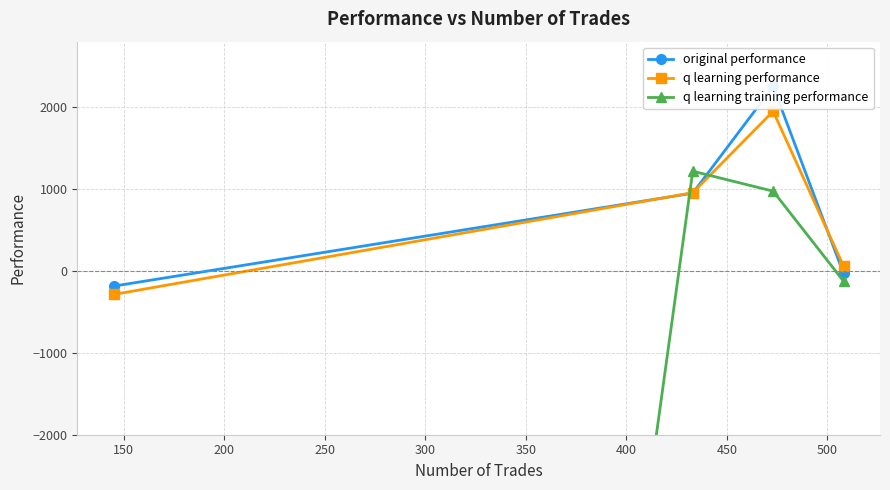

List the series in order of their peak value, highest first.

original performance, q learning performance, q learning training performance